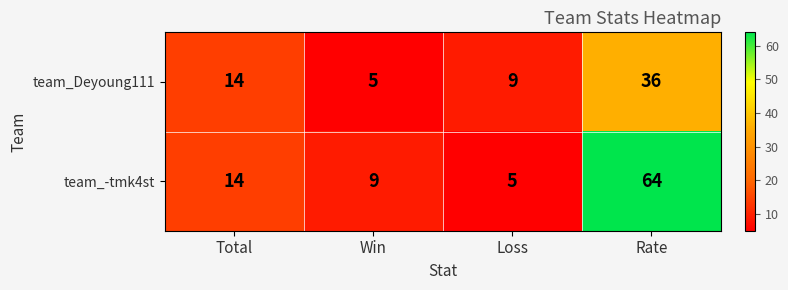

Which series has the largest total across all categories?

team_-tmk4st